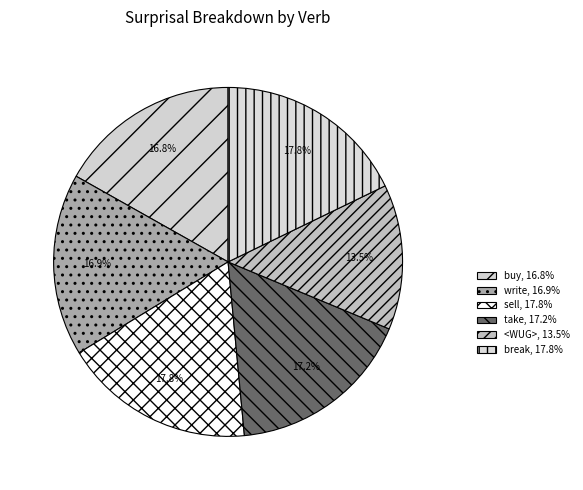

Does <WUG> account for over 50% of the chart?

No